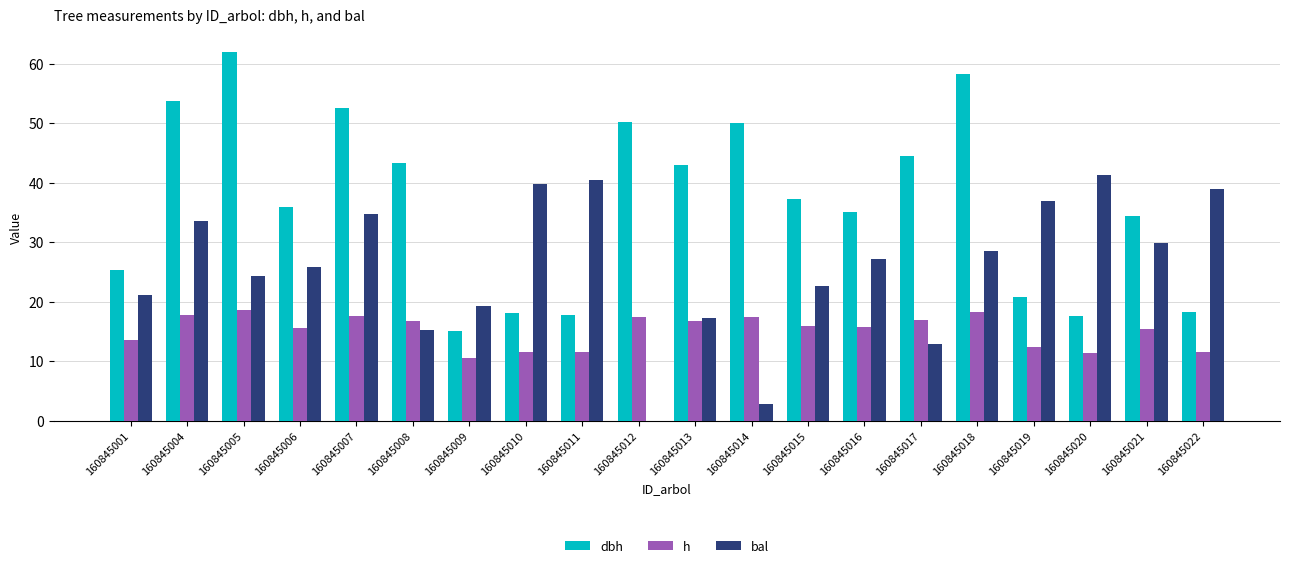

Are the bars horizontal?

No